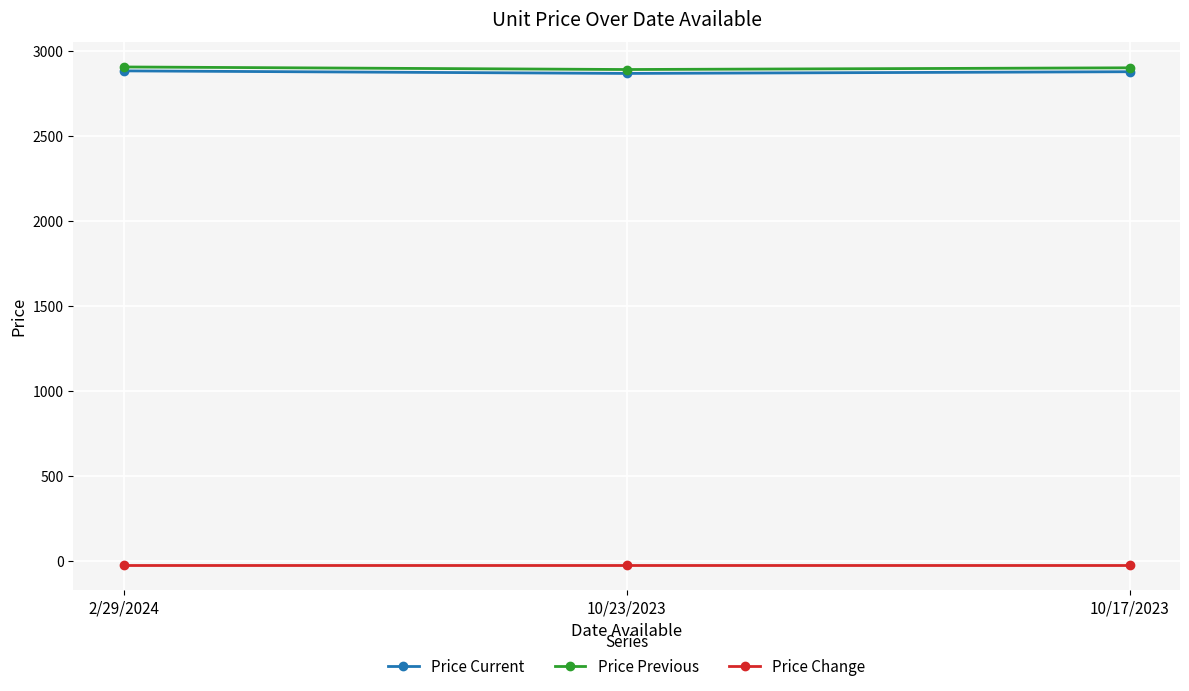

What is the difference between the highest and lowest values at 2/29/2024?

2927